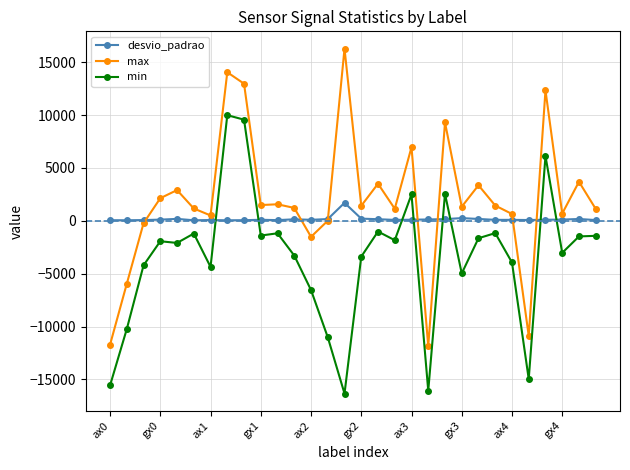

Which series has the largest total across all categories?

max